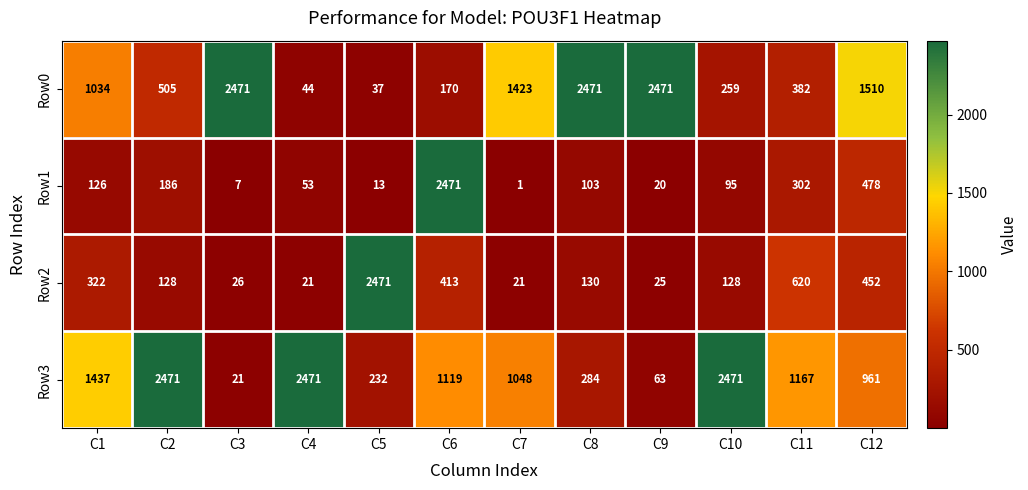

List the labels in order of Row1 value, largest first.

C6, C12, C11, C2, C1, C8, C10, C4, C9, C5, C3, C7